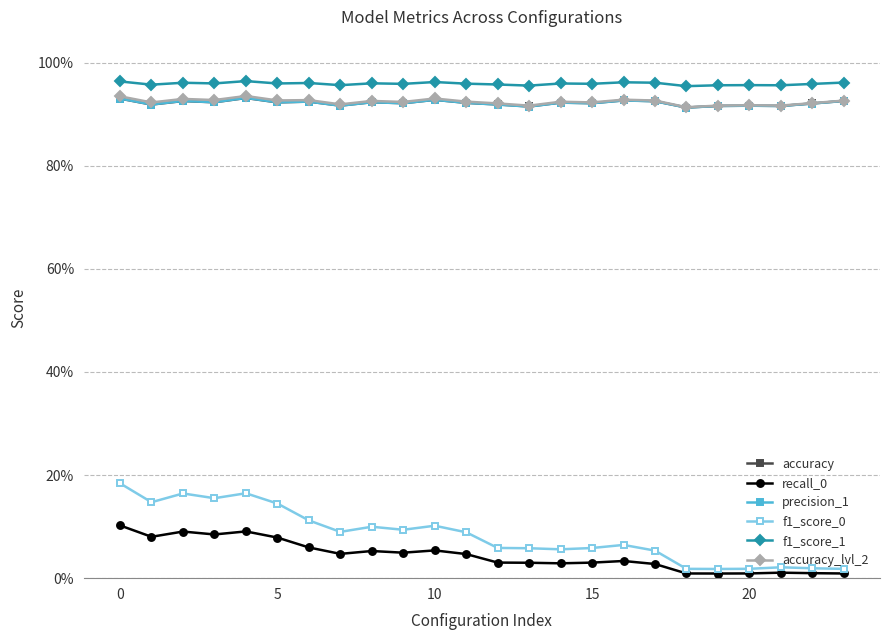

Reading right to left, transcribe all the data shown in this chart.

accuracy: 0.9	0.9	0.9	0.9	0.9	0.9	0.9	0.9	0.9	0.9	0.9	0.9	0.9	0.9	0.9	0.9	0.9	0.9	0.9	0.9	0.9	0.9	0.9	0.9
recall_0: 0.0	0.0	0.0	0.0	0.0	0.0	0.0	0.0	0.0	0.0	0.0	0.0	0.0	0.1	0.0	0.1	0.0	0.1	0.1	0.1	0.1	0.1	0.1	0.1
precision_1: 0.9	0.9	0.9	0.9	0.9	0.9	0.9	0.9	0.9	0.9	0.9	0.9	0.9	0.9	0.9	0.9	0.9	0.9	0.9	0.9	0.9	0.9	0.9	0.9
f1_score_0: 0.0	0.0	0.0	0.0	0.0	0.0	0.1	0.1	0.1	0.1	0.1	0.1	0.1	0.1	0.1	0.1	0.1	0.1	0.1	0.2	0.2	0.2	0.1	0.2
f1_score_1: 1.0	1.0	1.0	1.0	1.0	1.0	1.0	1.0	1.0	1.0	1.0	1.0	1.0	1.0	1.0	1.0	1.0	1.0	1.0	1.0	1.0	1.0	1.0	1.0
accuracy_lvl_2: 0.9	0.9	0.9	0.9	0.9	0.9	0.9	0.9	0.9	0.9	0.9	0.9	0.9	0.9	0.9	0.9	0.9	0.9	0.9	0.9	0.9	0.9	0.9	0.9